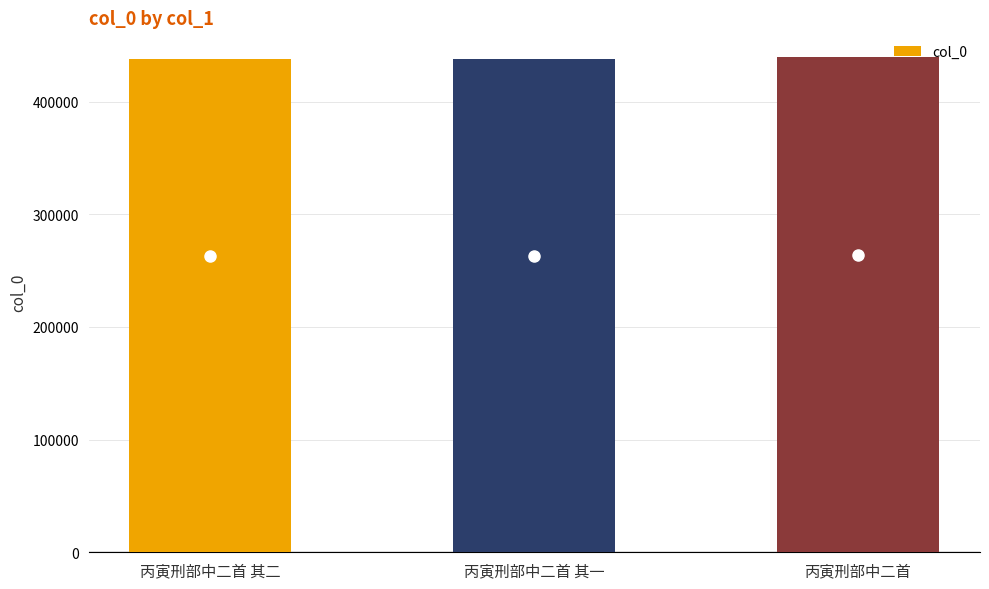

The value at 丙寅刑部中二首 其一 is 713901. True or false?

False